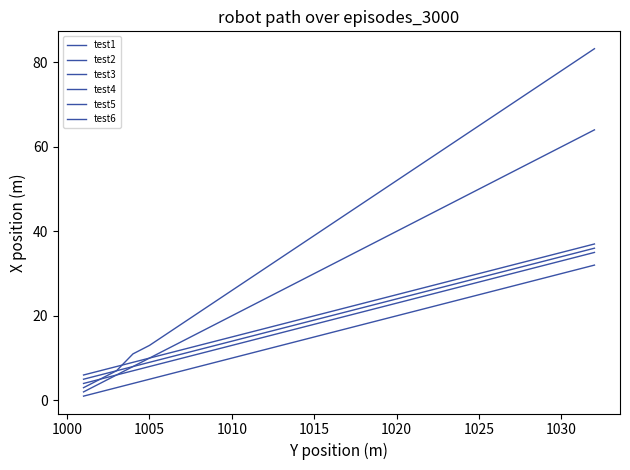

True or false: test1 and test2 intersect in this chart.

False